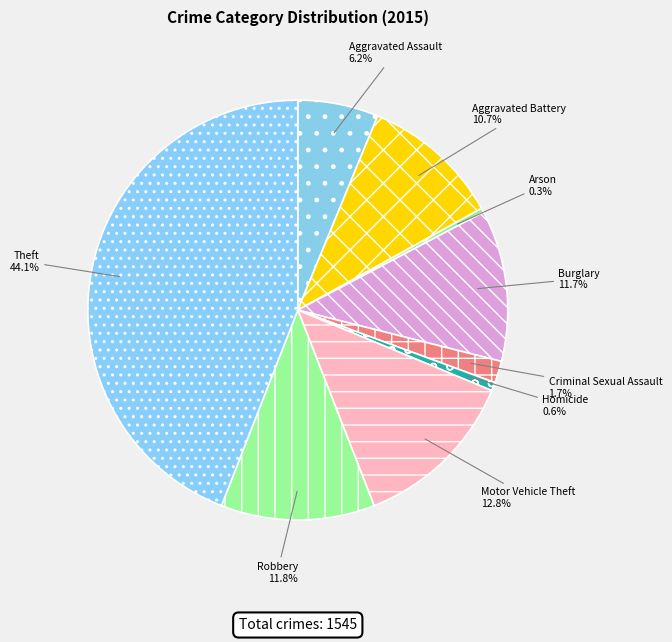

The Robbery slice represents 12% of the pie. True or false?

True